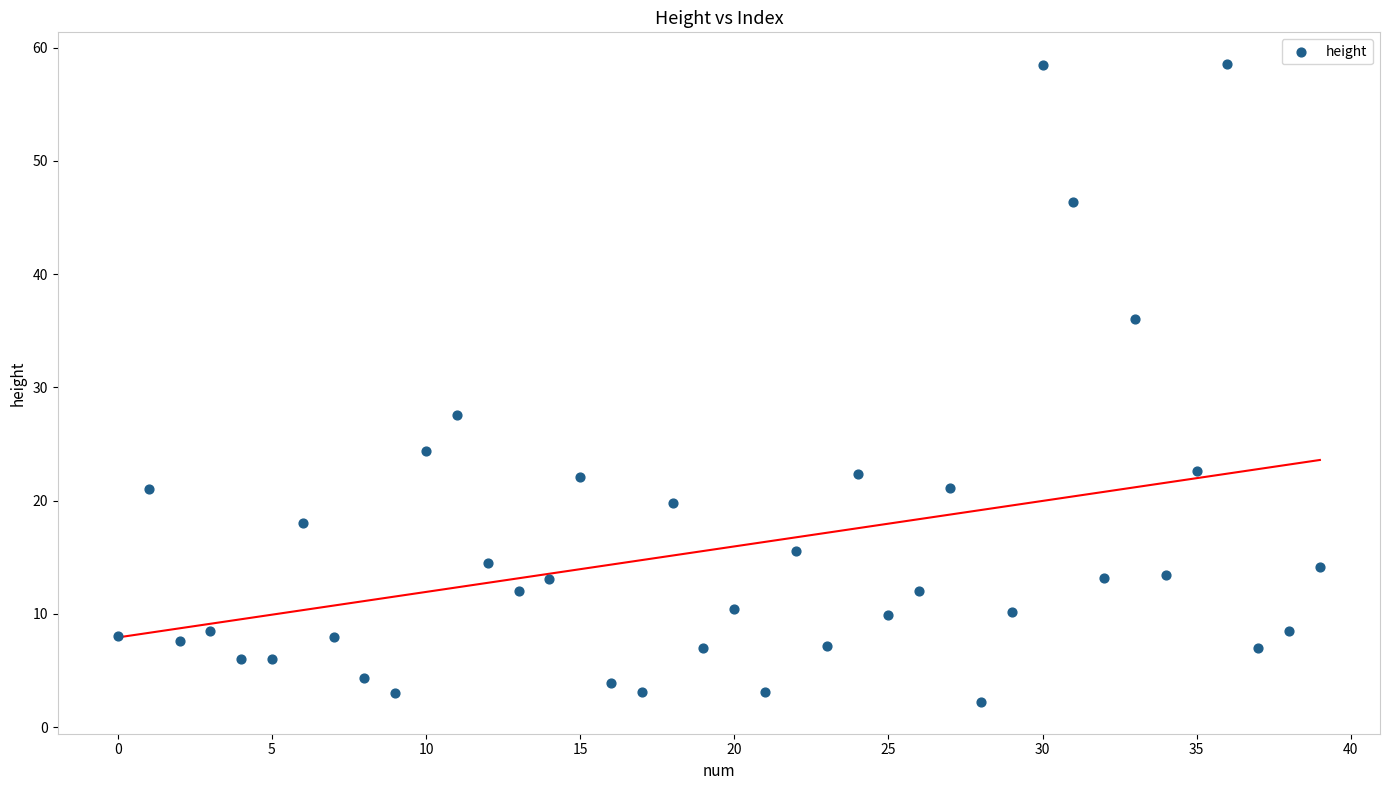

What is the range of Y values (max minus min)?

56.3